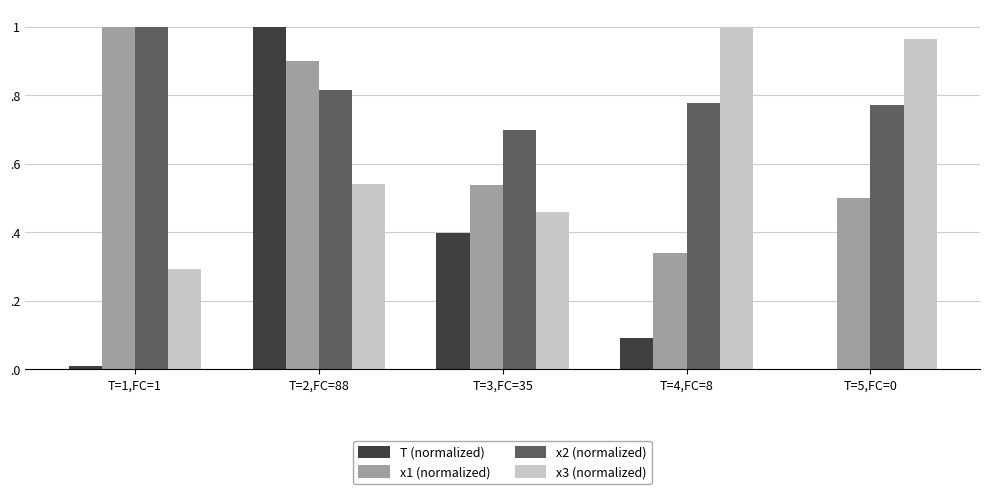

Are the bars horizontal?

No